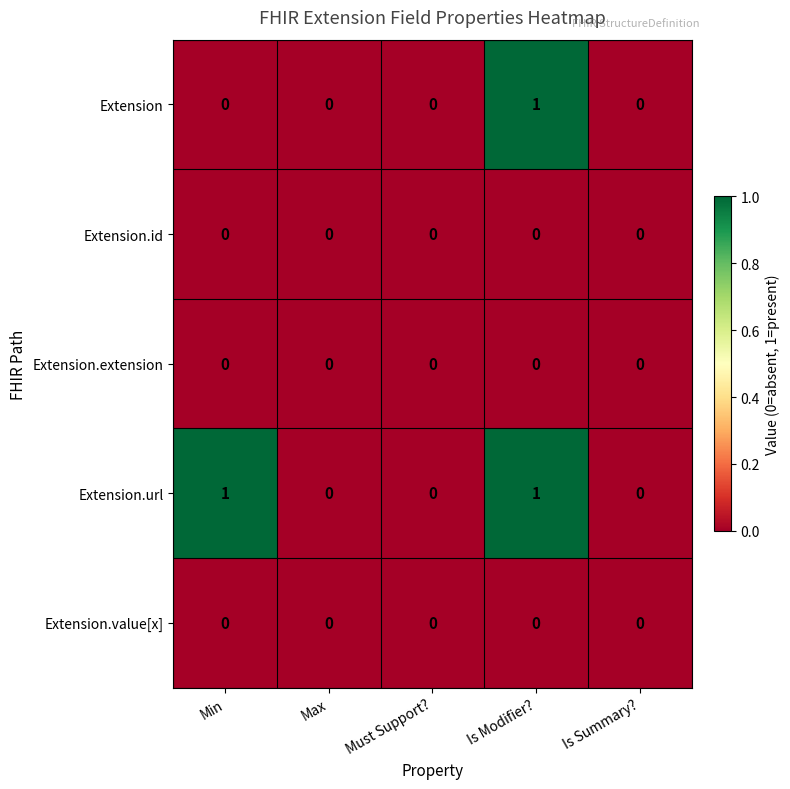

Which series has the largest total across all categories?

Extension.url